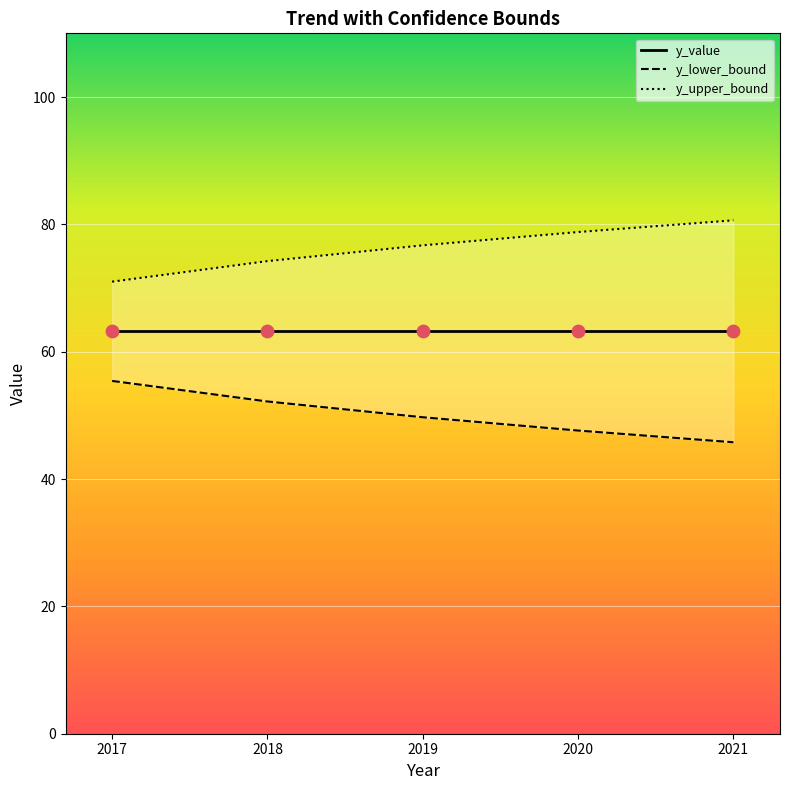

Which series has the largest total across all categories?

y_upper_bound